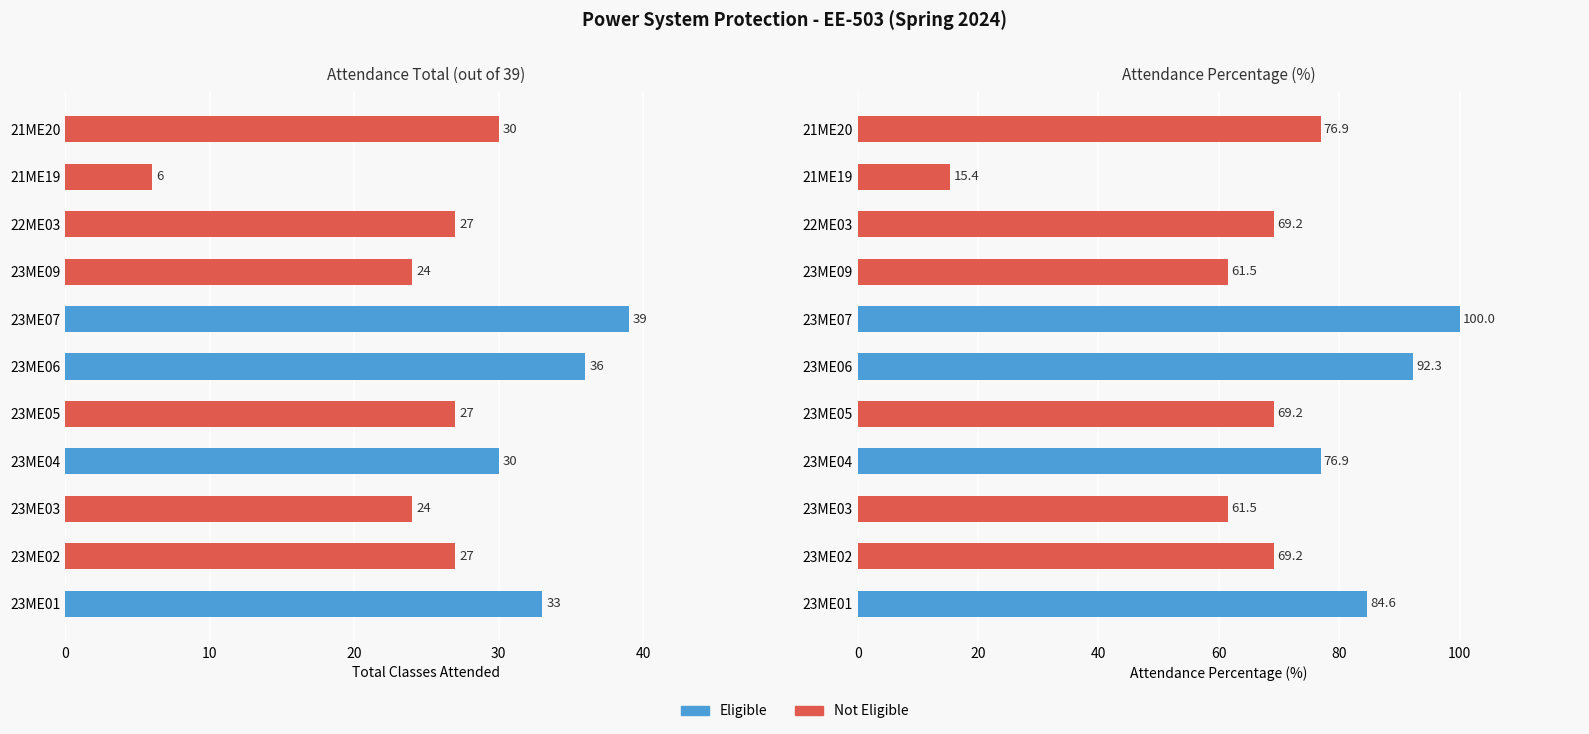

Is the value of PERCENTAGE at 23ME01 greater than the value of TOTAL at 23ME09?

Yes